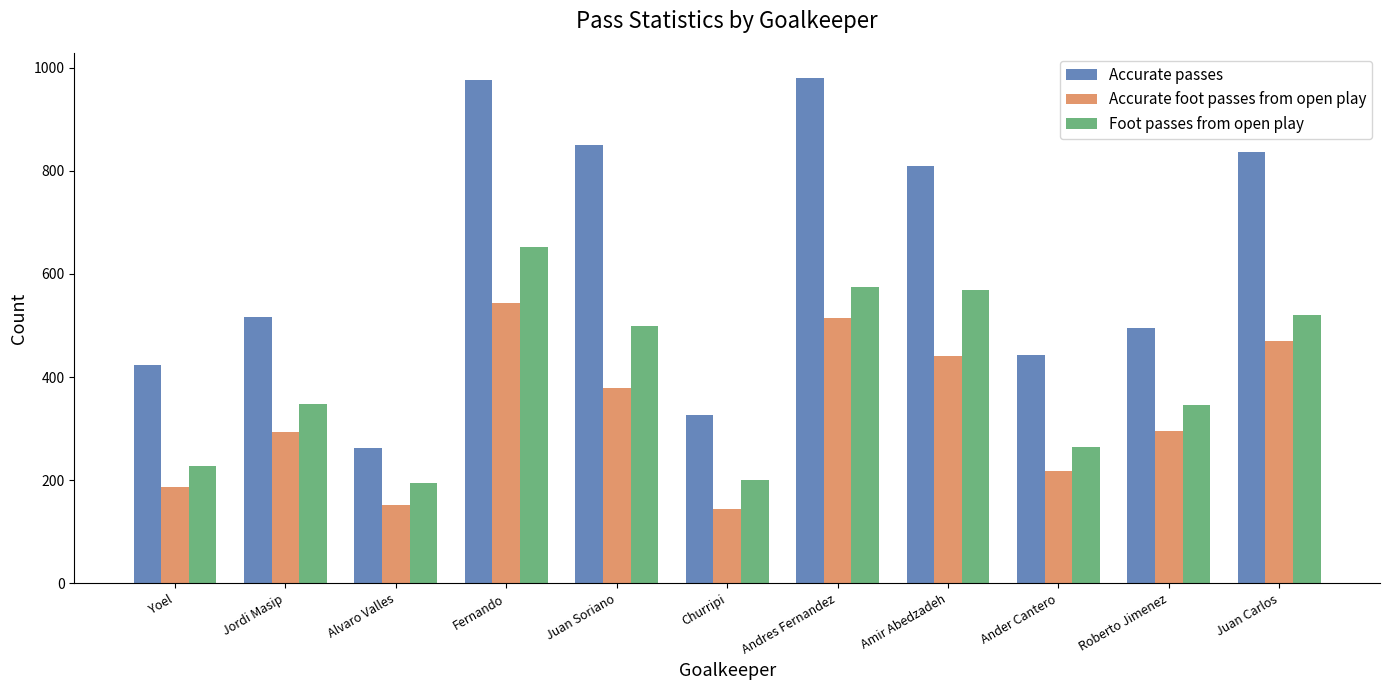

Rank the series by their average value, from lowest to highest.

Accurate foot passes from open play, Foot passes from open play, Accurate passes